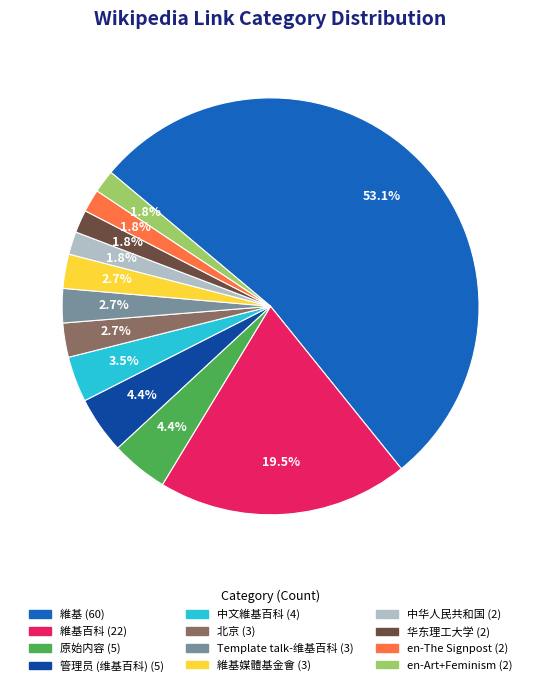

Count the number of slices in the pie.

12